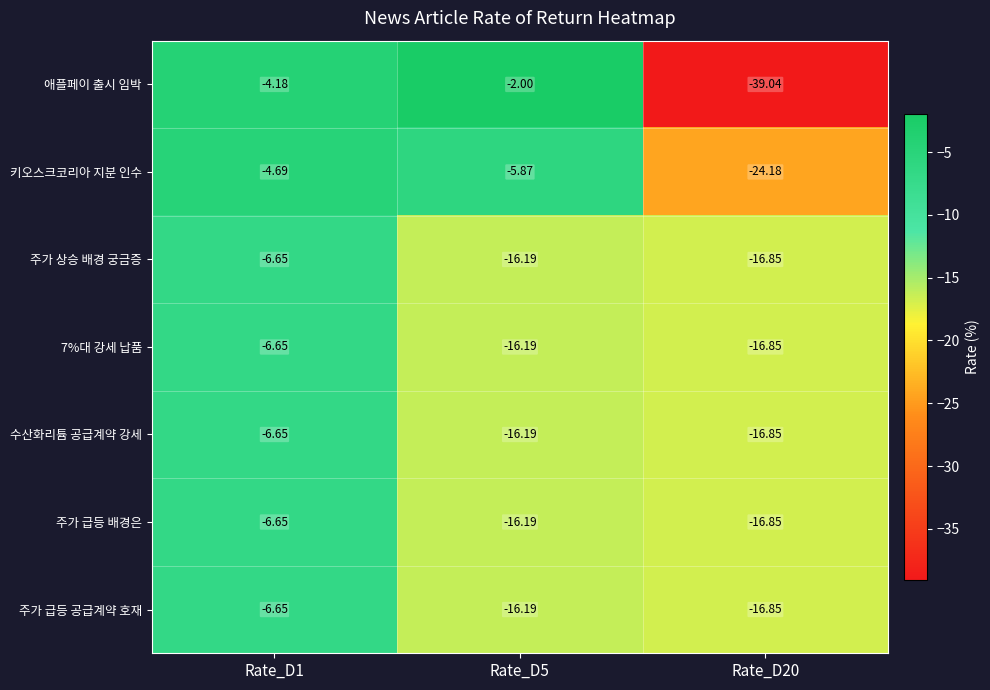

Which series has the largest total across all categories?

키오스크코리아 지분 인수